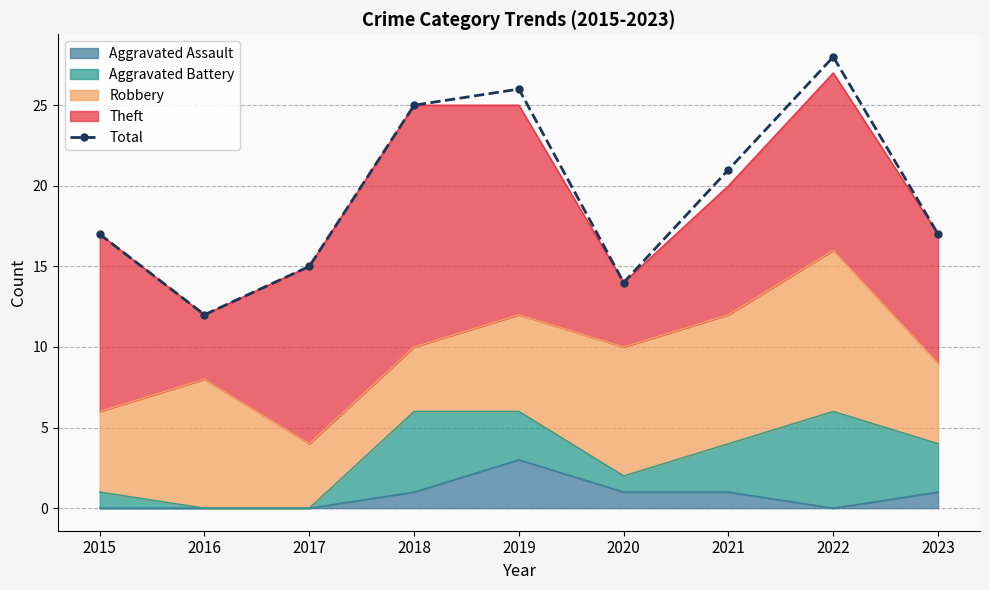

Reading left to right, extract all data points from this chart.

17	12	15	25	26	14	21	28	17